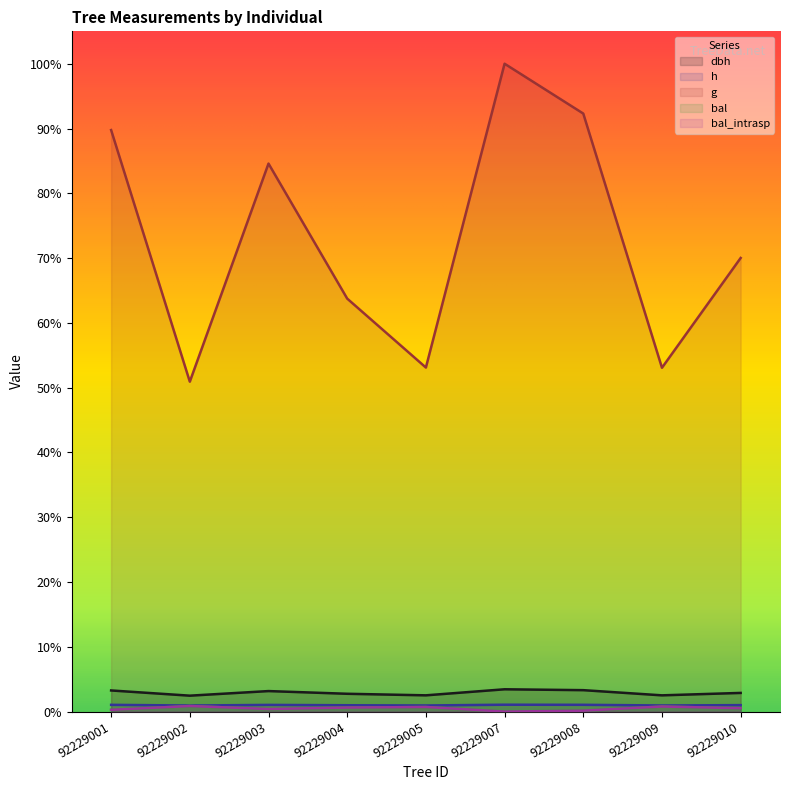

How many data points does each series have?

9